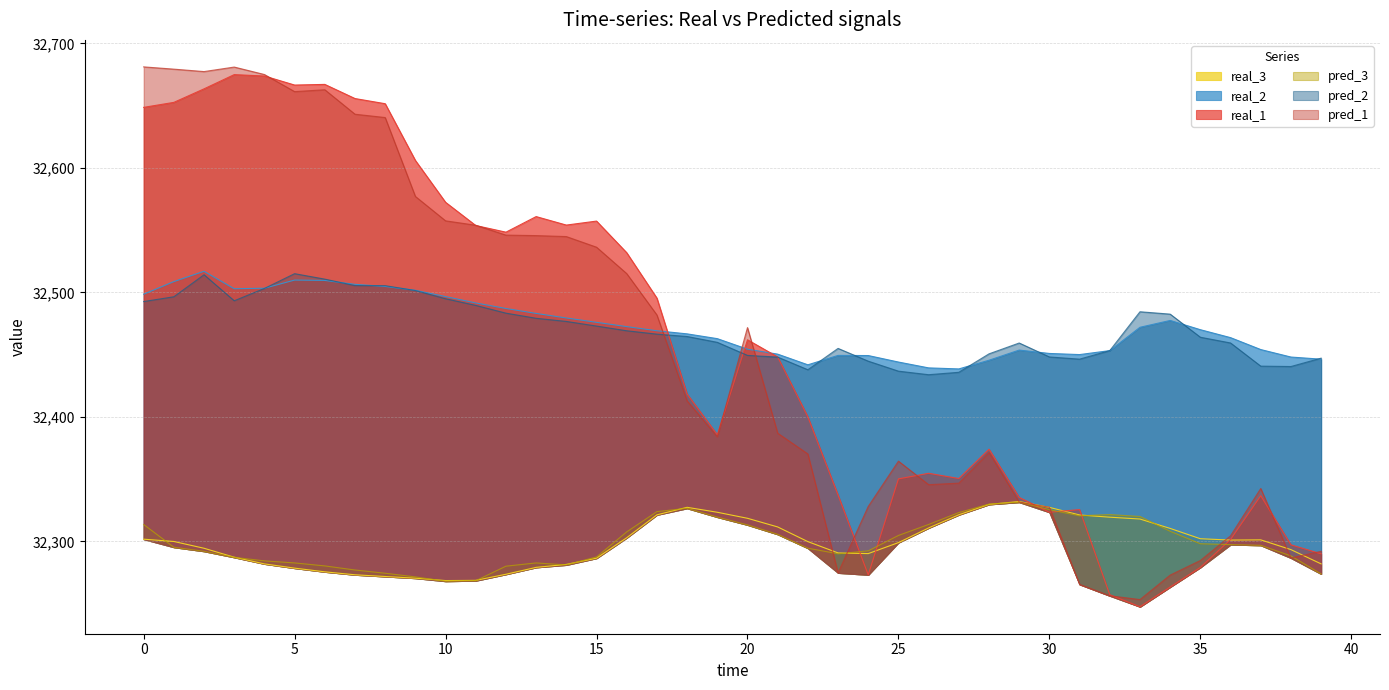

Which has a higher value, 9 or 17?

9